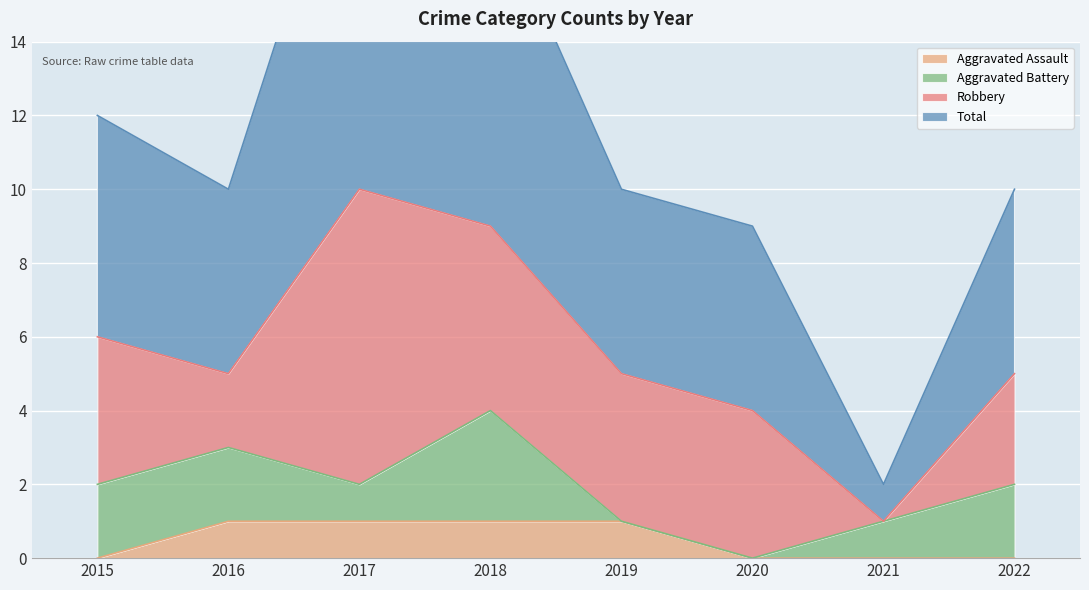

Is it true that Aggravated Assault equals 0 at 2022?

True